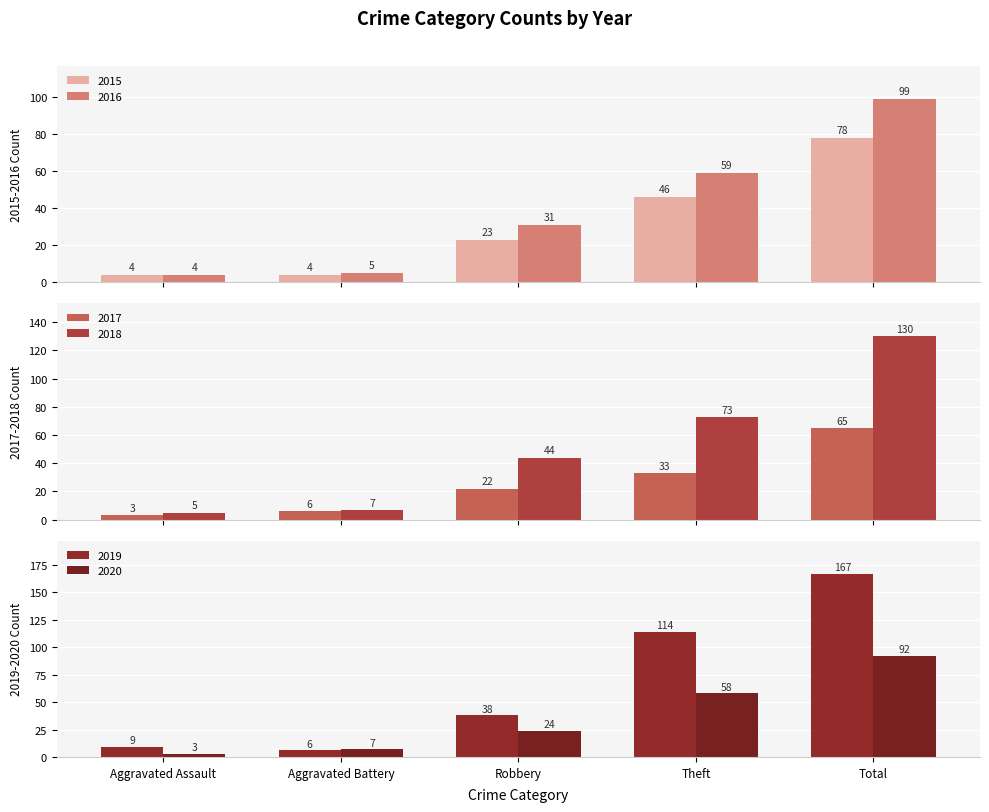

How many bars are there in each group?

6